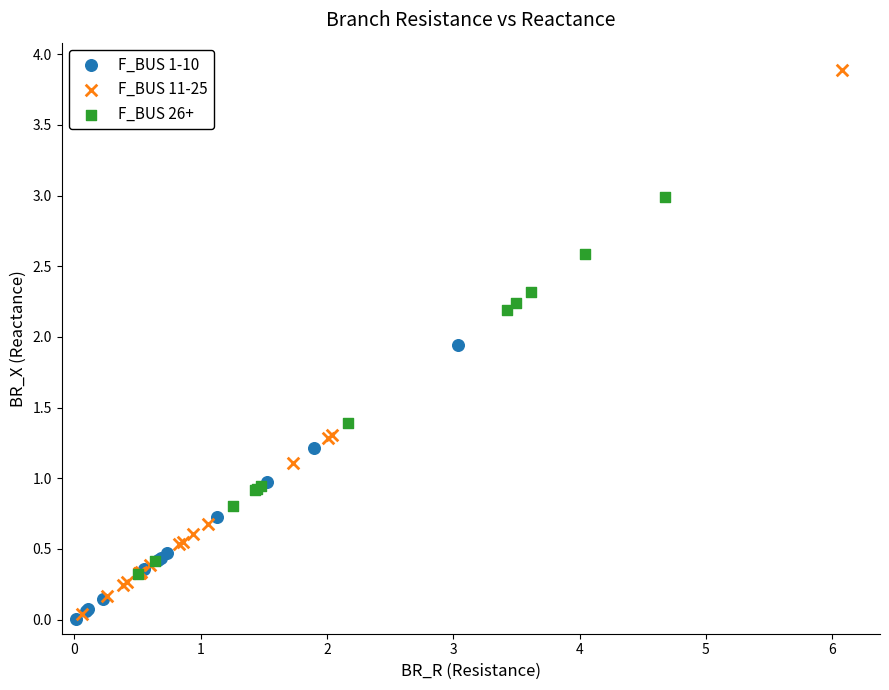

Which series has the widest spread of Y values?

F_BUS 11-25